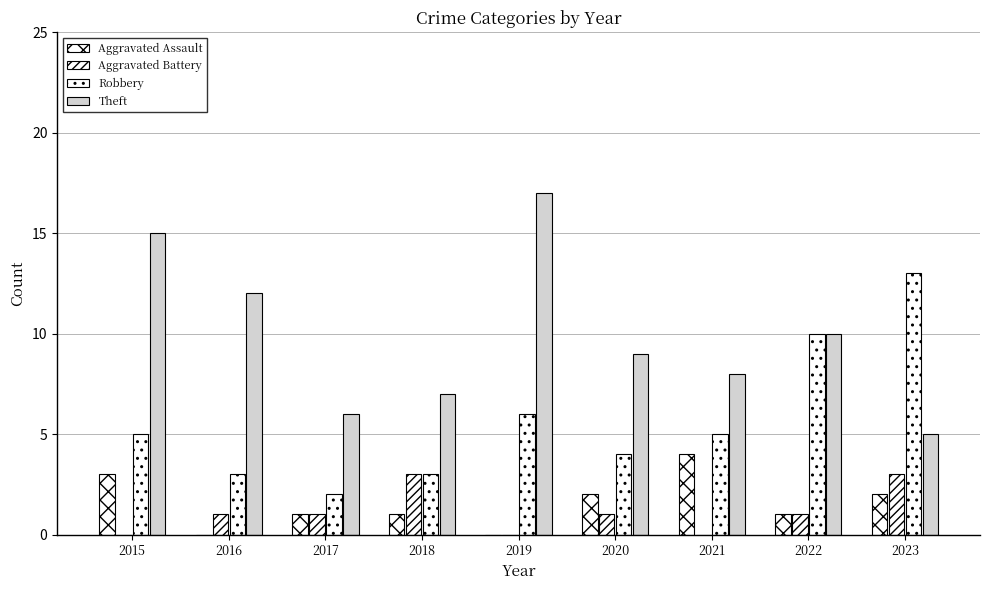

At which label is Aggravated Assault closest to 2?

2020